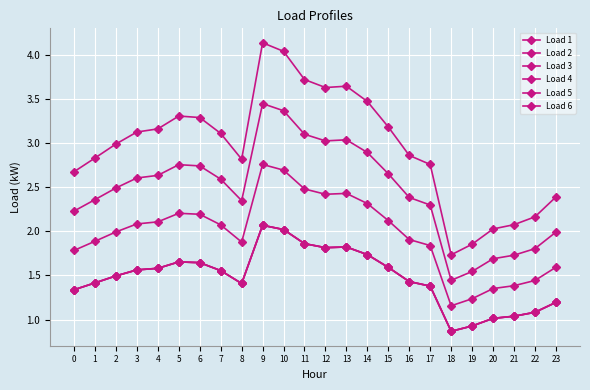

Does the chart have visible grid lines?

Yes